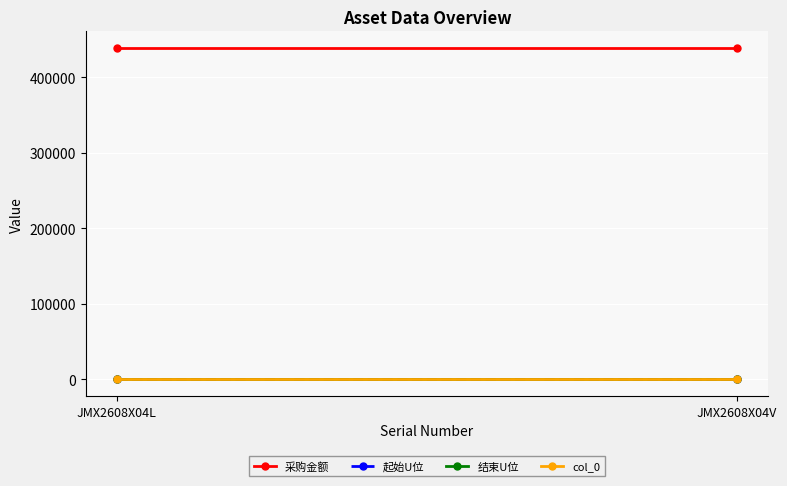

Which category has the lowest value in the 采购金额 series?

JMX2608X04L